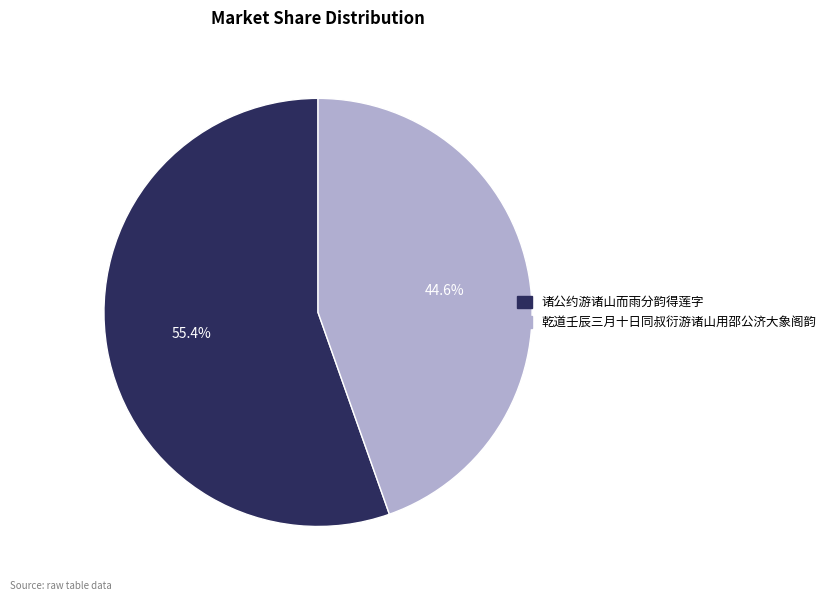

To the nearest percent, what is the difference between the largest and smallest slice percentages?

11%